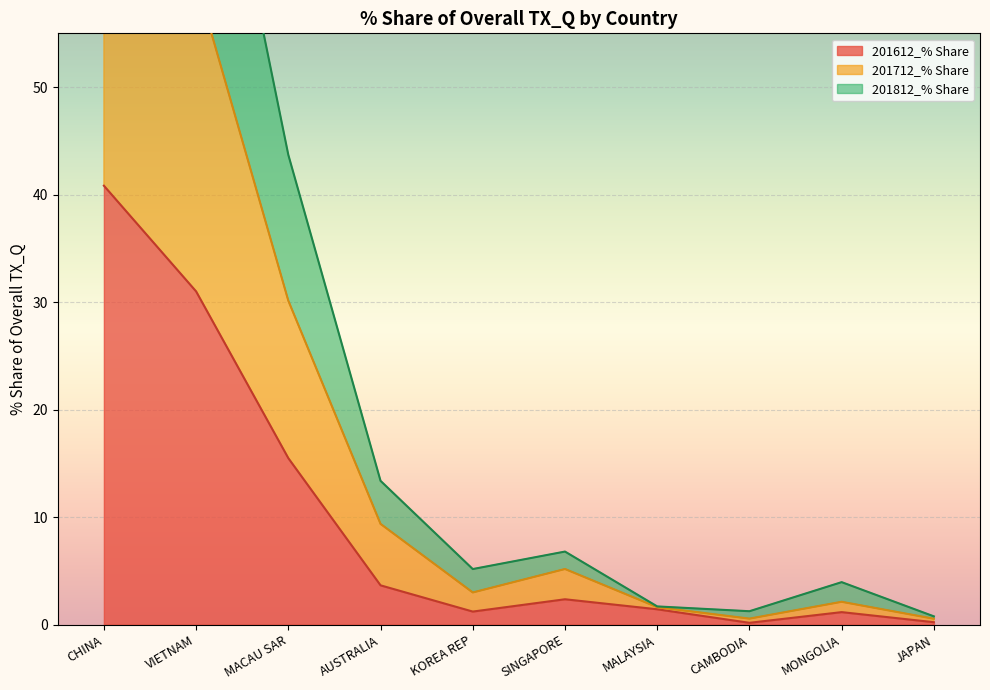

Rank the series by their maximum value, from lowest to highest.

201612_% Share, 201712_% Share, 201812_% Share